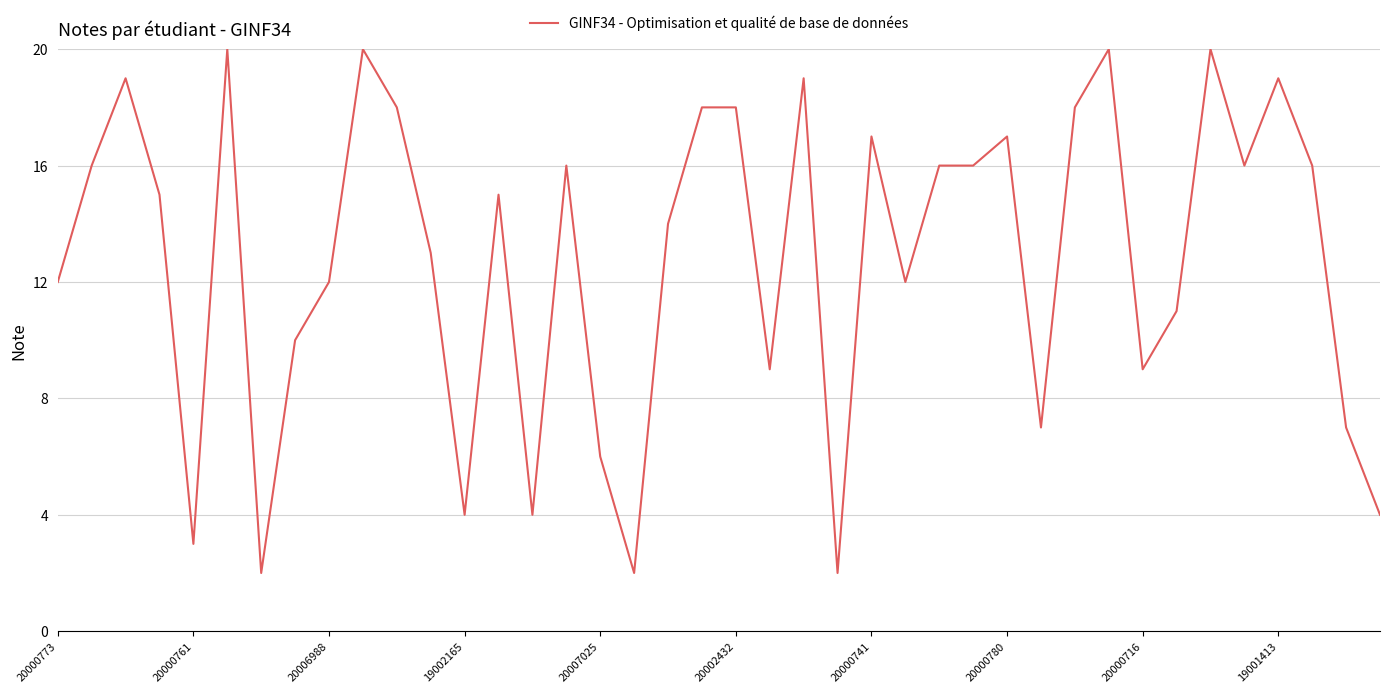

What is the difference between the maximum and minimum values?

18